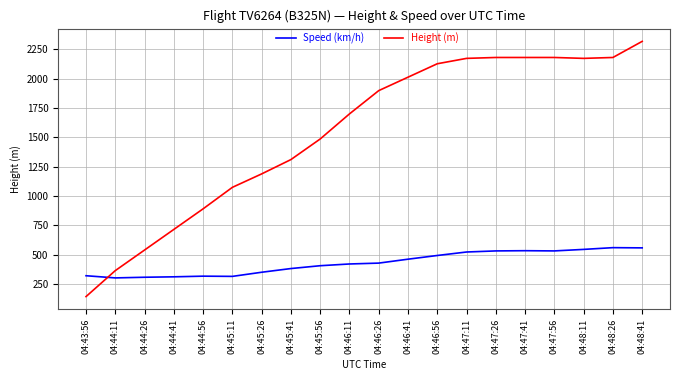

The Speed (km/h) series shows 192.4 at 04:46:56. True or false?

False